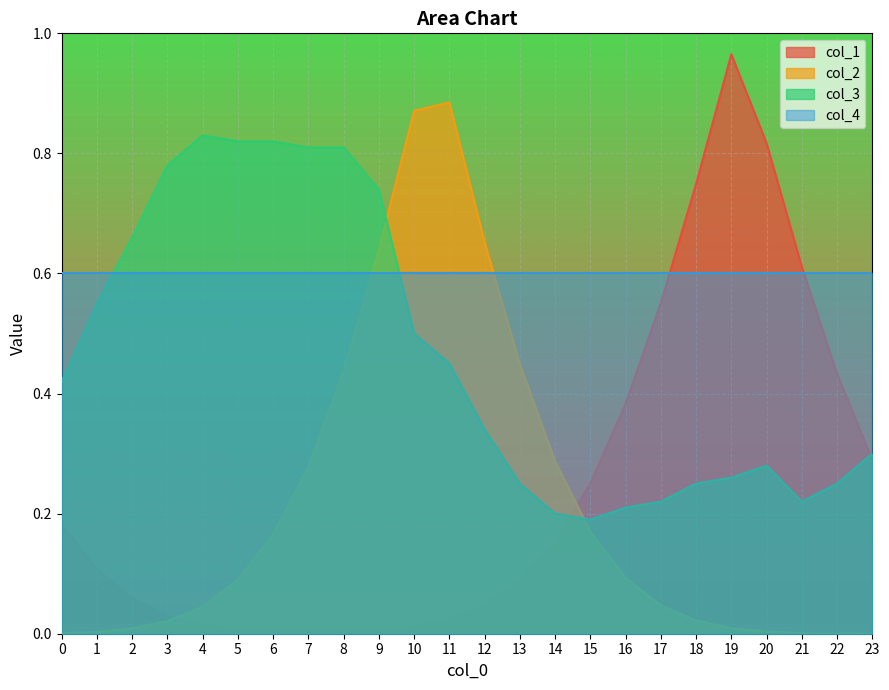

In col_3, how many points are higher than both neighbors (excluding endpoints)?

2